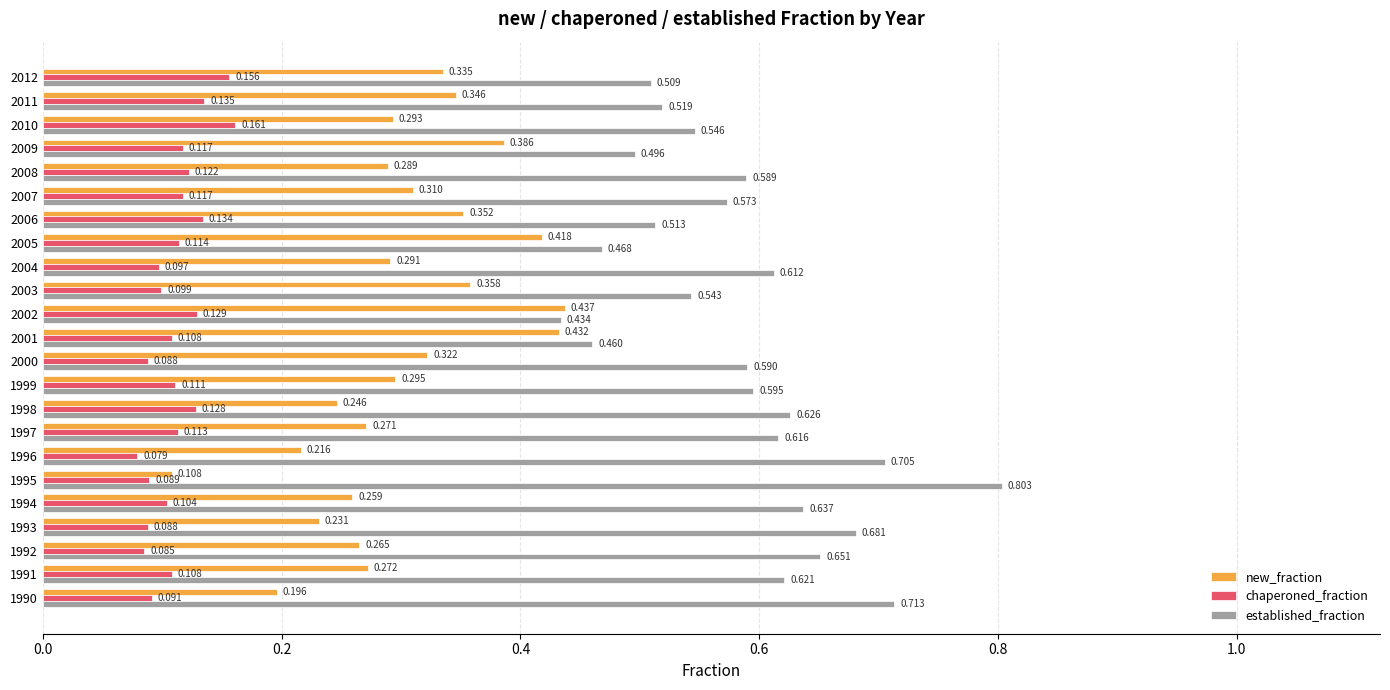

Which series has the largest range (max minus min)?

established_fraction